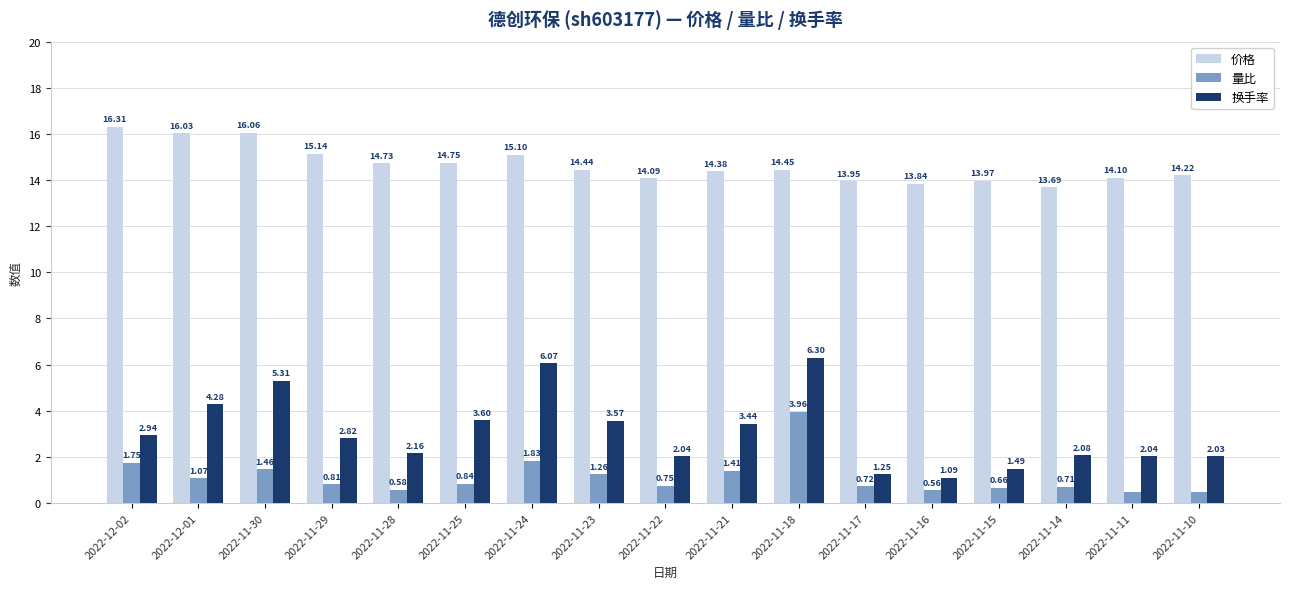

Is the value of 价格 at 2022-11-22 greater than the value of 量比 at 2022-11-11?

Yes